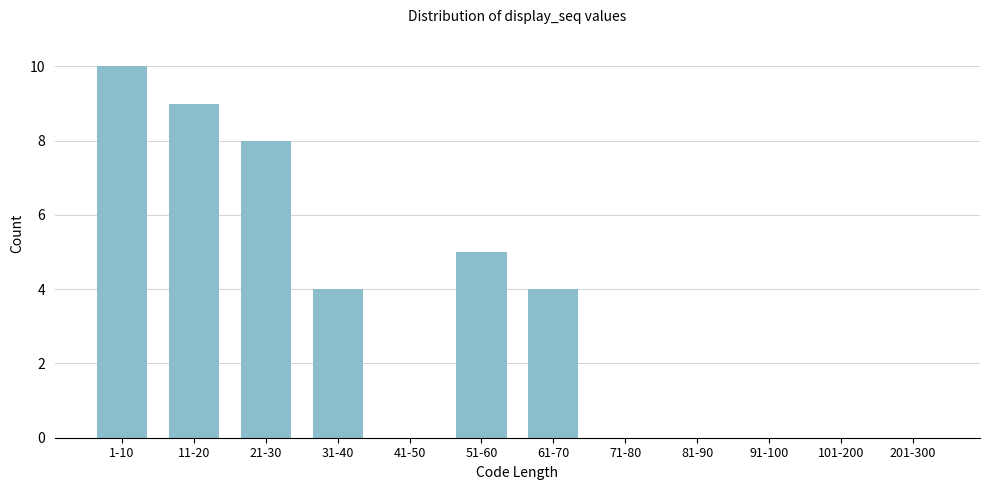

Reading right to left, list all the values displayed in this chart.

201-300=0	101-200=0	91-100=0	81-90=0	71-80=0	61-70=4	51-60=5	41-50=0	31-40=4	21-30=8	11-20=9	1-10=10